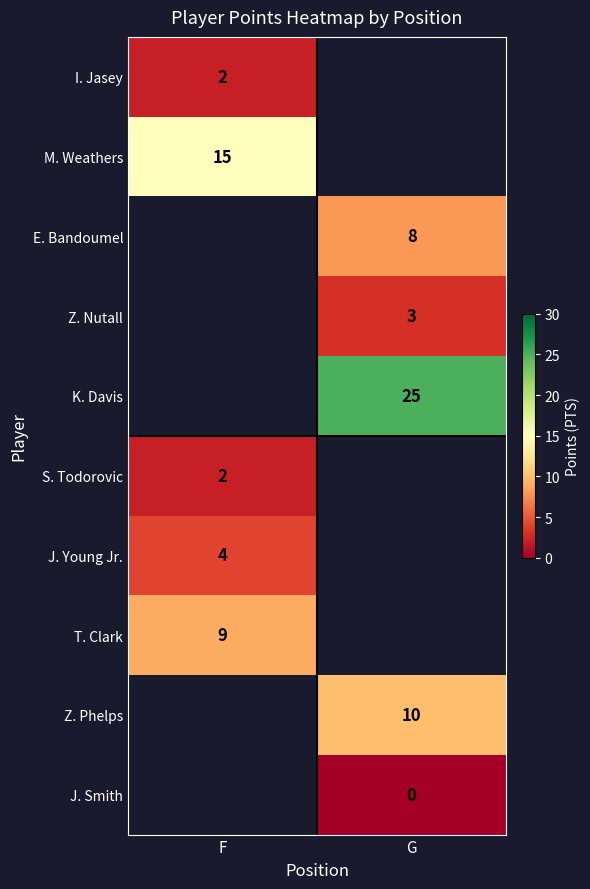

The value of T. Clark at F is 3. True or false?

False